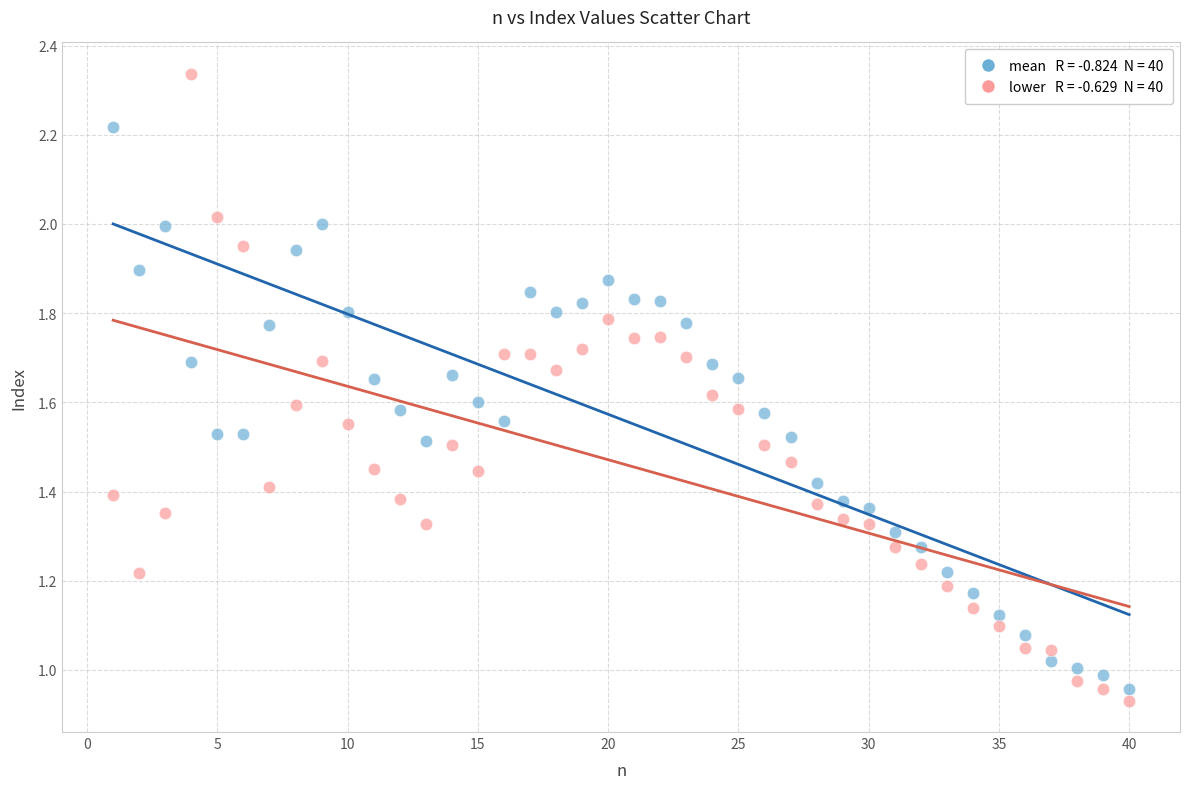

Across all data points, what is the range of X values (max minus min)?

39.0